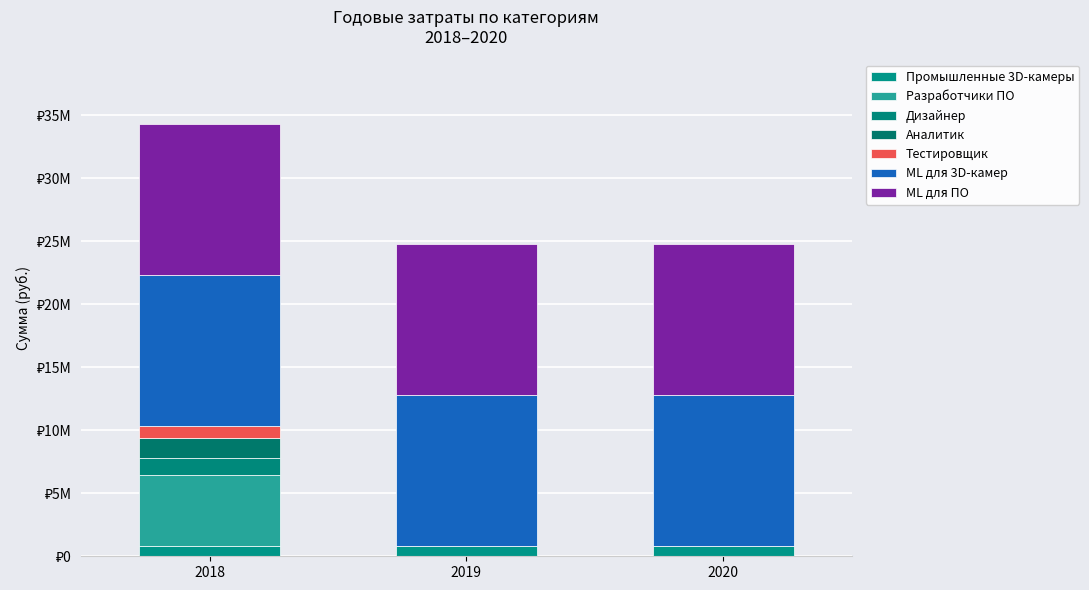

Are the bars grouped side by side (vs. stacked)?

No